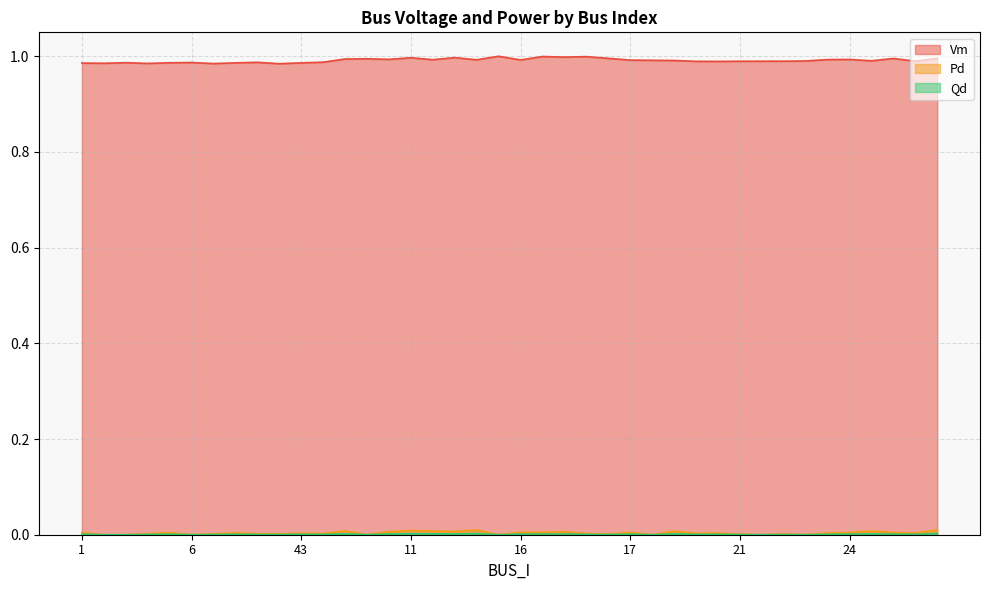

What is the difference between the highest and lowest values at 46?

1.0